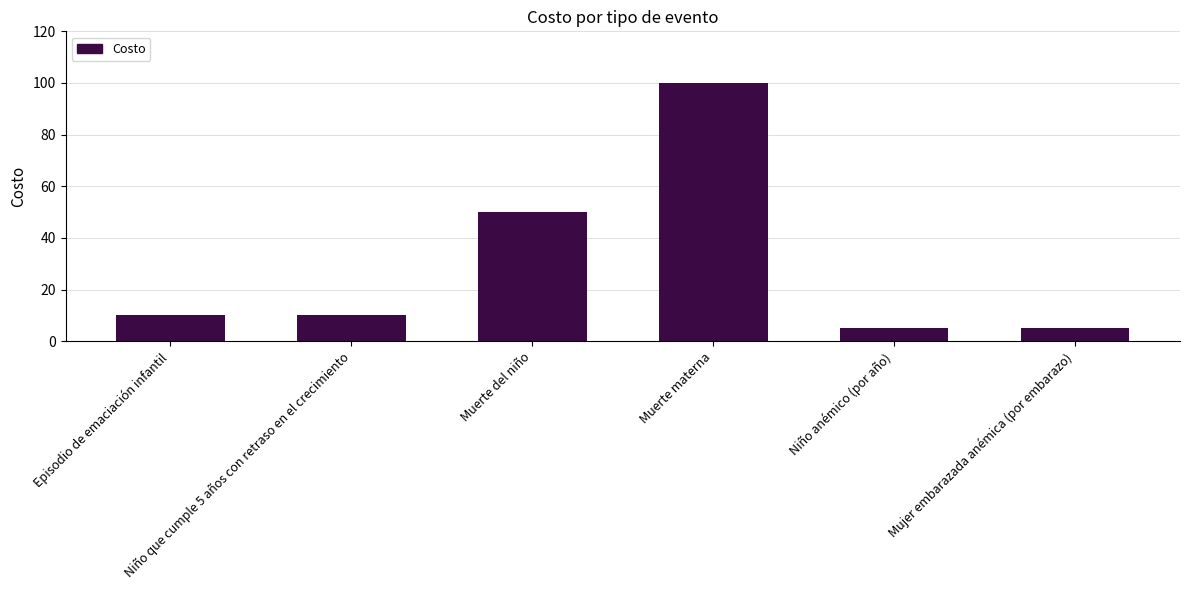

What is the label of the 2nd bar from the left?

Niño que cumple 5 años con retraso en el crecimiento